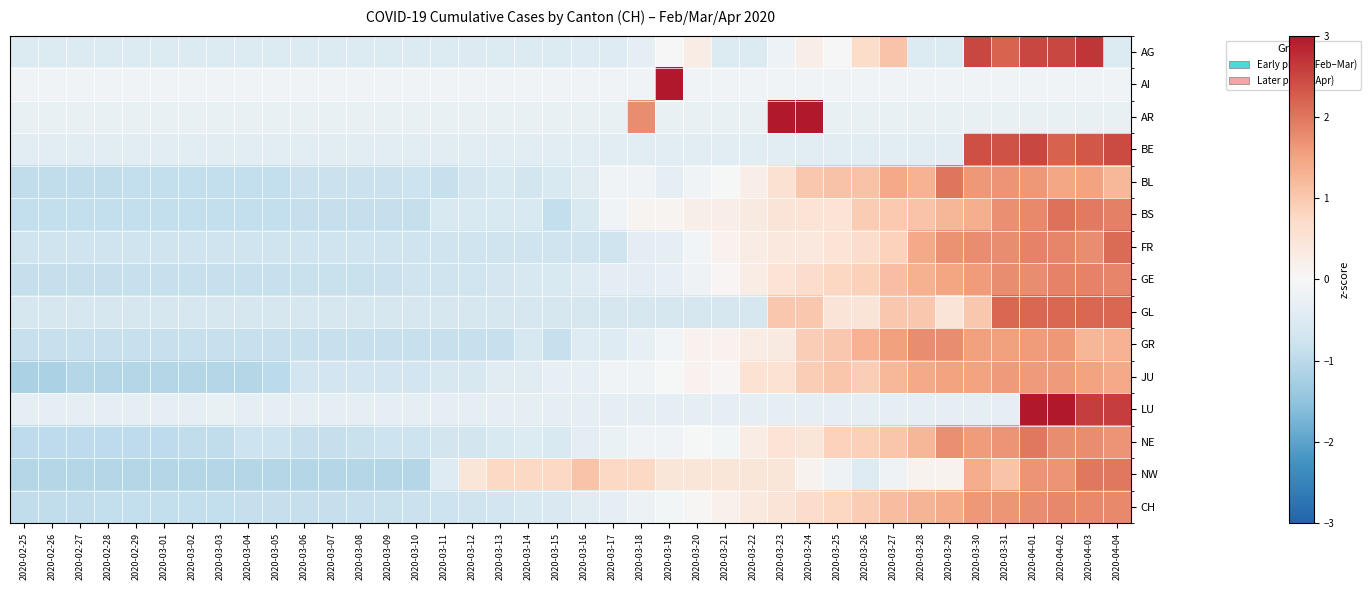

At which category is the sum across all series the highest?

2020-04-02